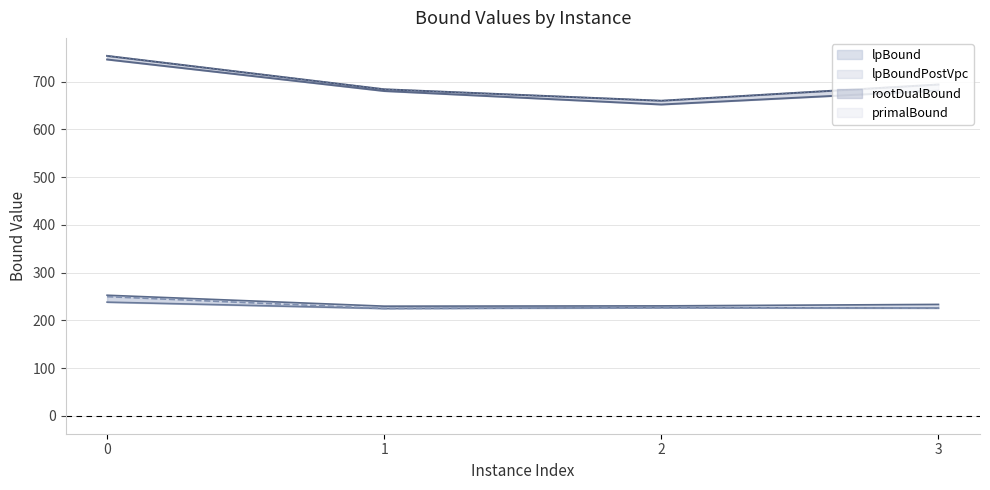

How many lines are shown in the chart?

6